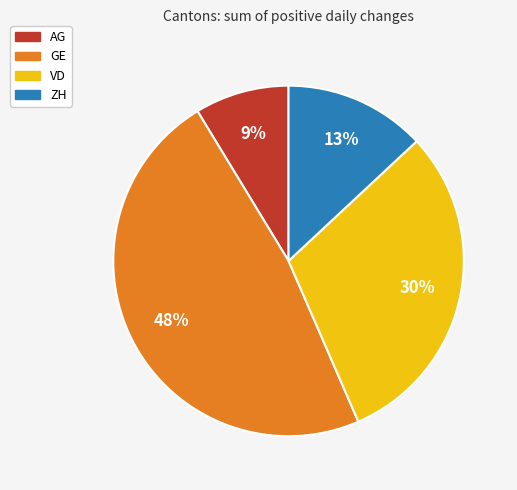

Does any single category account for the majority?

No